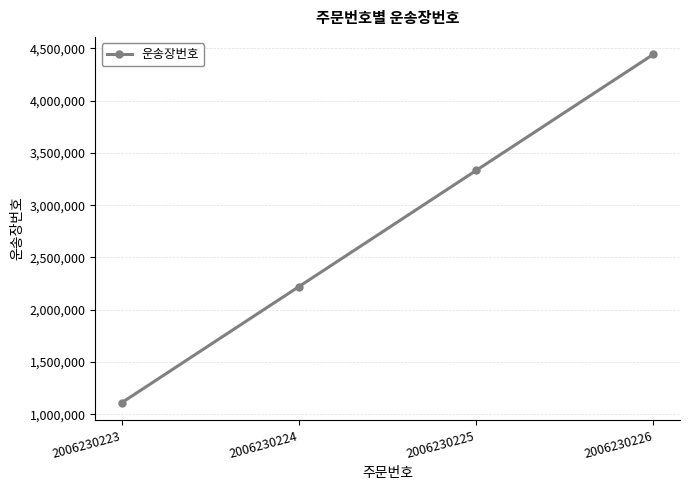

Where is the data nearest to the value 2777777?

2006230224